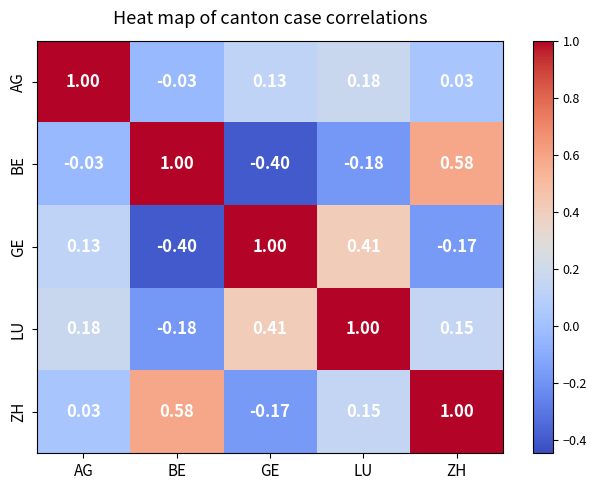

At which label does AG reach its minimum?

BE